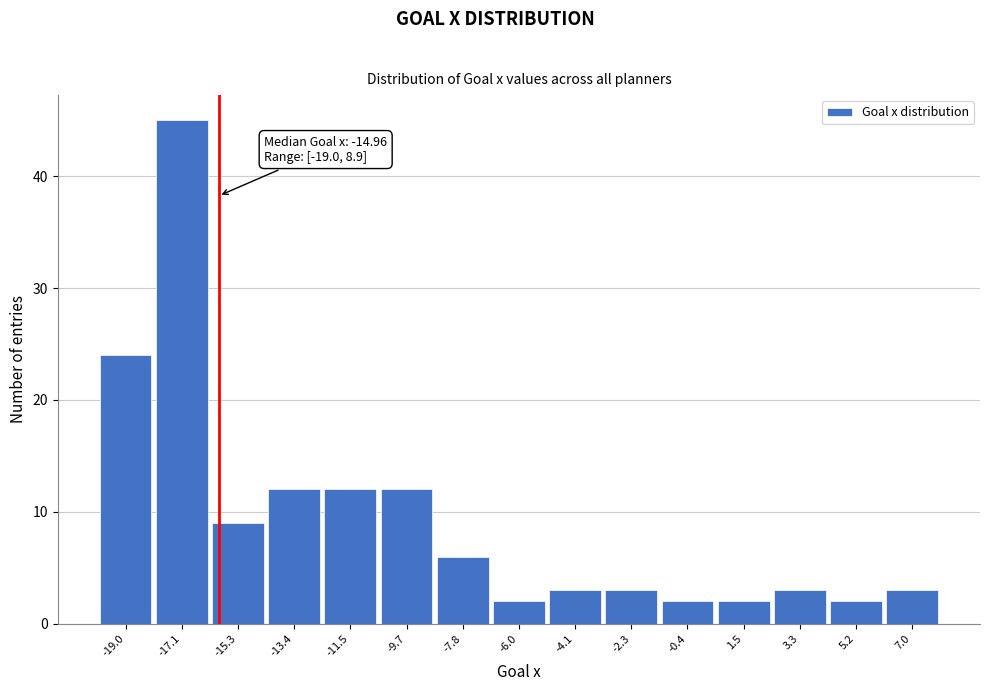

Reading left to right, what are all the values shown in this chart?

24	45	9	12	12	12	6	2	3	3	2	2	3	2	3